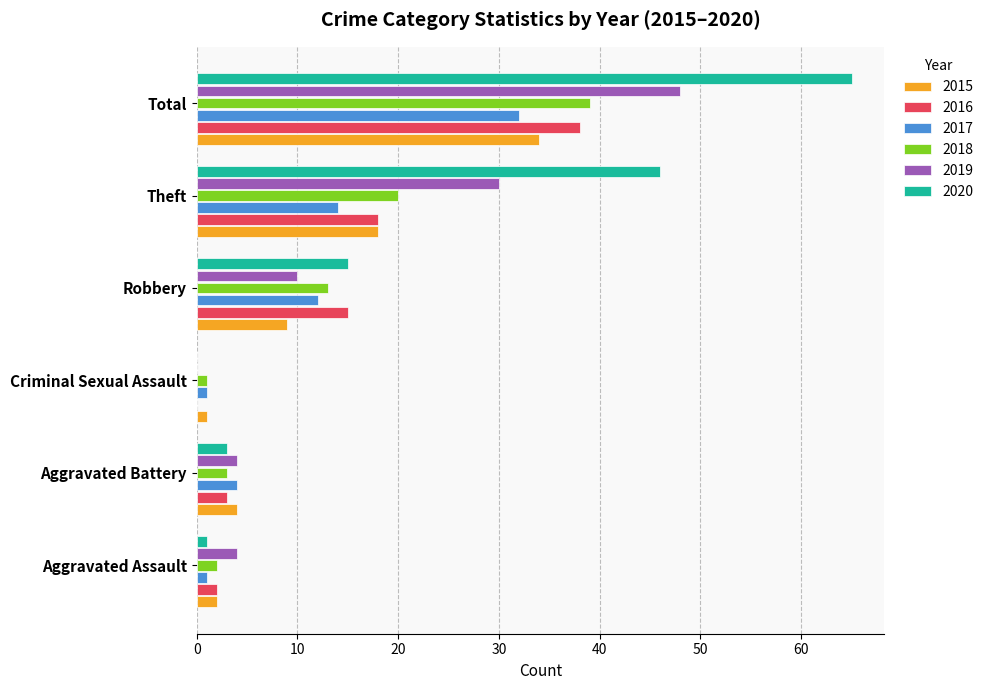

Between Robbery and Total, which series saw the biggest shift?

2020